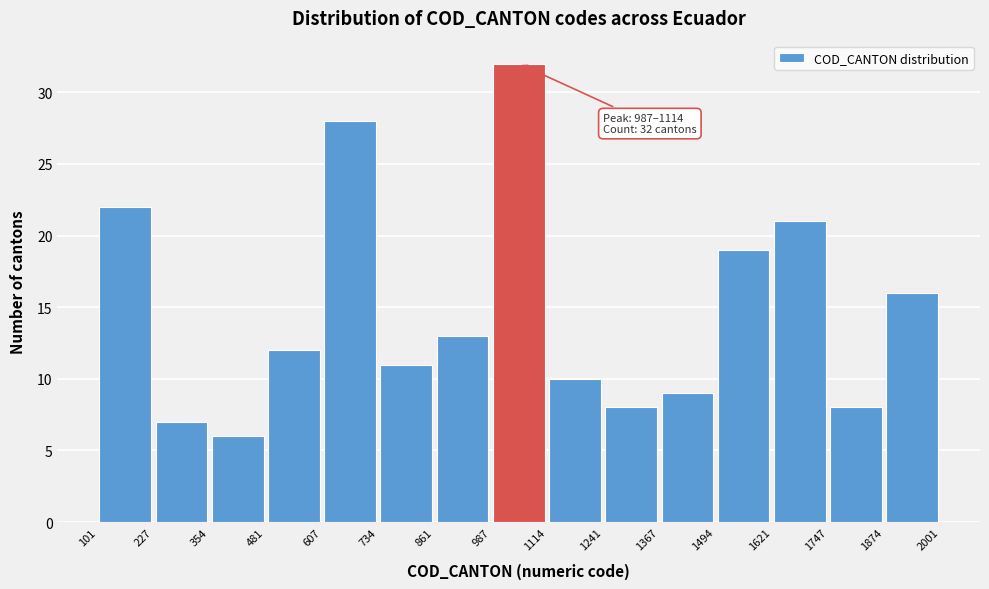

Which range on the x-axis has the tallest bar?

987 to 1114